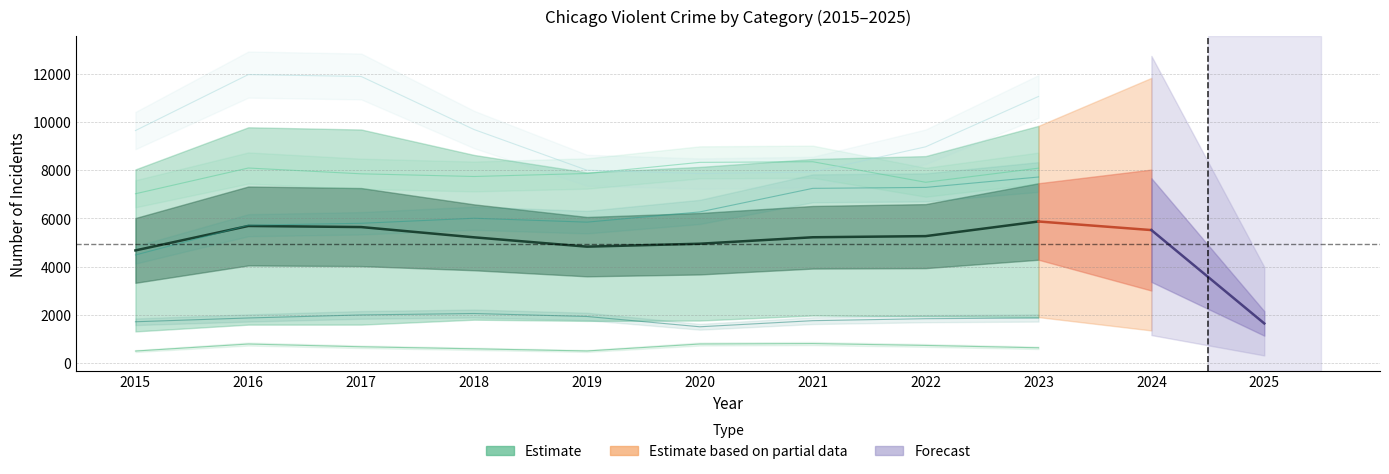

How many values in the Homicide series exceed 672?

4